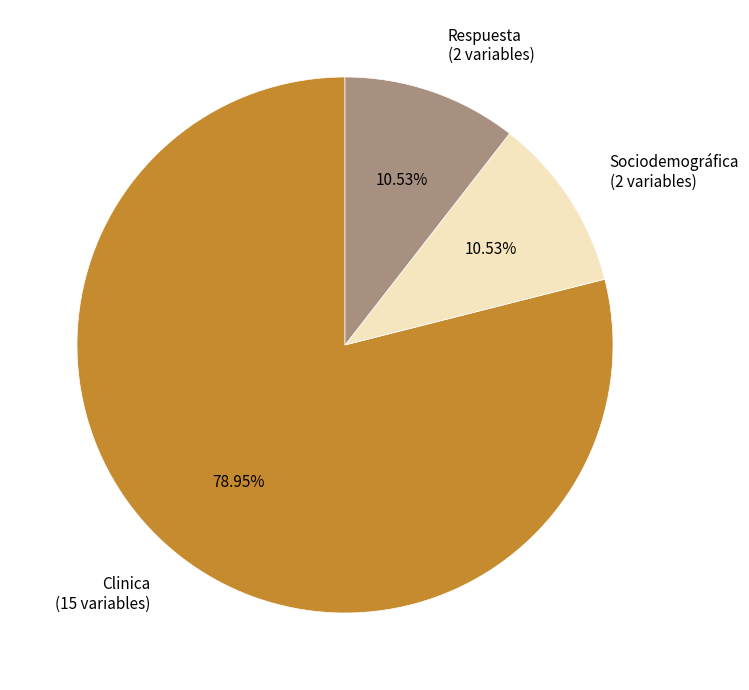

To the nearest percent, what is the average slice percentage?

33%